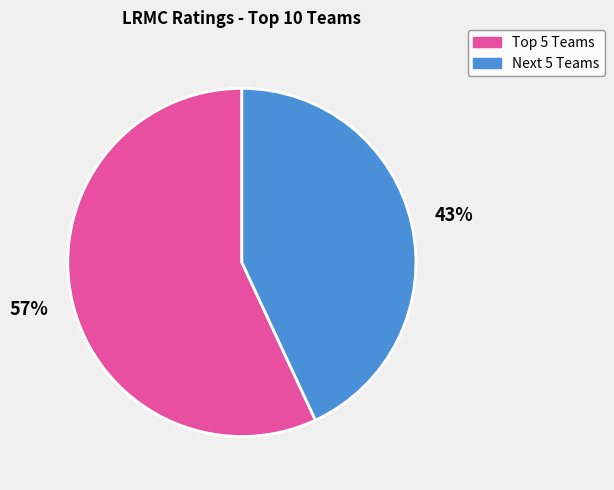

To the nearest percent, what is the average slice percentage?

50%